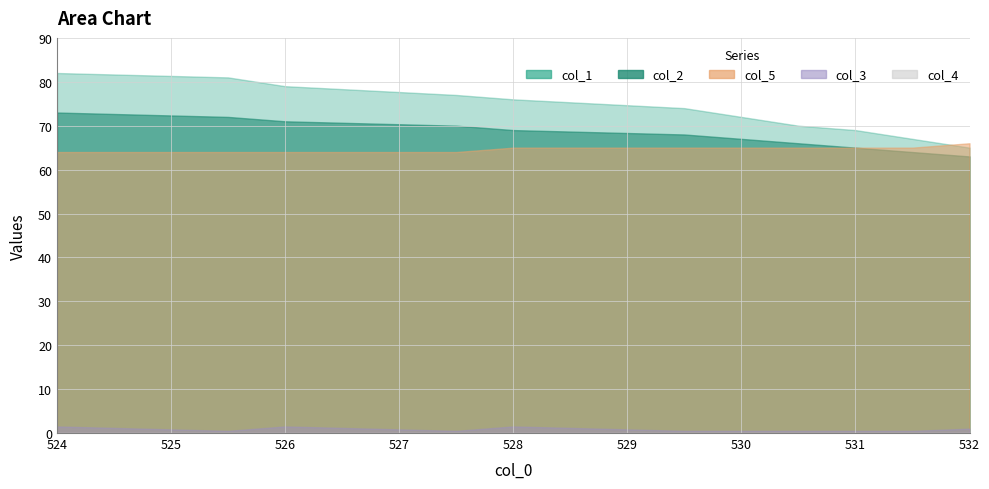

Which category has the lowest value across all series?

524.0